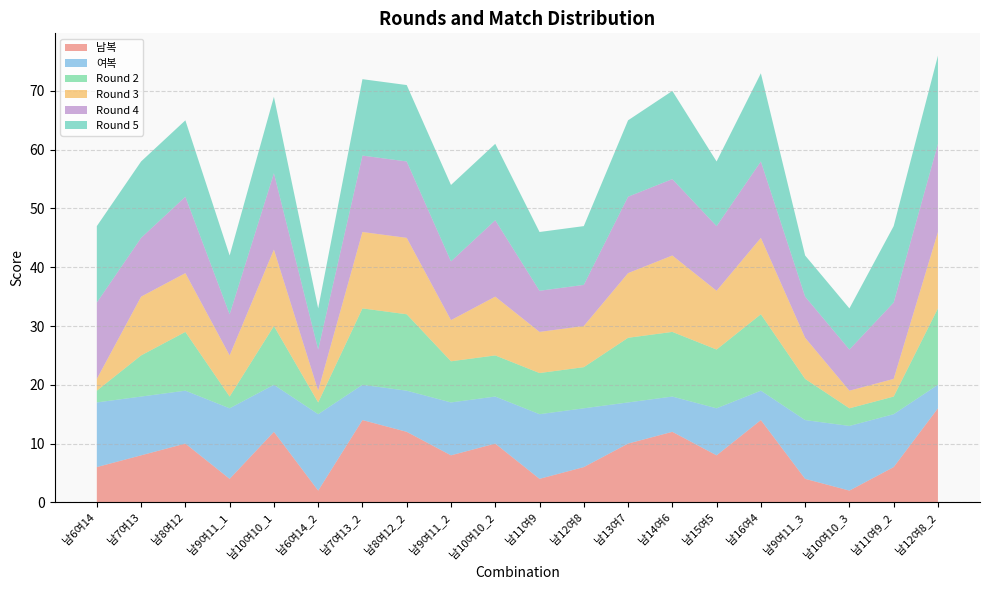

Reading right to left, extract all data points from this chart.

남복: 남12여8_2=16	남11여9_2=6	남10여10_3=2	남9여11_3=4	남16여4=14	남15여5=8	남14여6=12	남13여7=10	남12여8=6	남11여9=4	남10여10_2=10	남9여11_2=8	남8여12_2=12	남7여13_2=14	남6여14_2=2	남10여10_1=12	남9여11_1=4	남8여12=10	남7여13=8	남6여14=6
여복: 남12여8_2=4	남11여9_2=9	남10여10_3=11	남9여11_3=10	남16여4=5	남15여5=8	남14여6=6	남13여7=7	남12여8=10	남11여9=11	남10여10_2=8	남9여11_2=9	남8여12_2=7	남7여13_2=6	남6여14_2=13	남10여10_1=8	남9여11_1=12	남8여12=9	남7여13=10	남6여14=11
Round 2: 남12여8_2=13	남11여9_2=3	남10여10_3=3	남9여11_3=7	남16여4=13	남15여5=10	남14여6=11	남13여7=11	남12여8=7	남11여9=7	남10여10_2=7	남9여11_2=7	남8여12_2=13	남7여13_2=13	남6여14_2=2	남10여10_1=10	남9여11_1=2	남8여12=10	남7여13=7	남6여14=2
Round 3: 남12여8_2=13	남11여9_2=3	남10여10_3=3	남9여11_3=7	남16여4=13	남15여5=10	남14여6=13	남13여7=11	남12여8=7	남11여9=7	남10여10_2=10	남9여11_2=7	남8여12_2=13	남7여13_2=13	남6여14_2=2	남10여10_1=13	남9여11_1=7	남8여12=10	남7여13=10	남6여14=2
Round 4: 남12여8_2=15	남11여9_2=13	남10여10_3=7	남9여11_3=7	남16여4=13	남15여5=11	남14여6=13	남13여7=13	남12여8=7	남11여9=7	남10여10_2=13	남9여11_2=10	남8여12_2=13	남7여13_2=13	남6여14_2=7	남10여10_1=13	남9여11_1=7	남8여12=13	남7여13=10	남6여14=13
Round 5: 남12여8_2=15	남11여9_2=13	남10여10_3=7	남9여11_3=7	남16여4=15	남15여5=11	남14여6=15	남13여7=13	남12여8=10	남11여9=10	남10여10_2=13	남9여11_2=13	남8여12_2=13	남7여13_2=13	남6여14_2=7	남10여10_1=13	남9여11_1=10	남8여12=13	남7여13=13	남6여14=13